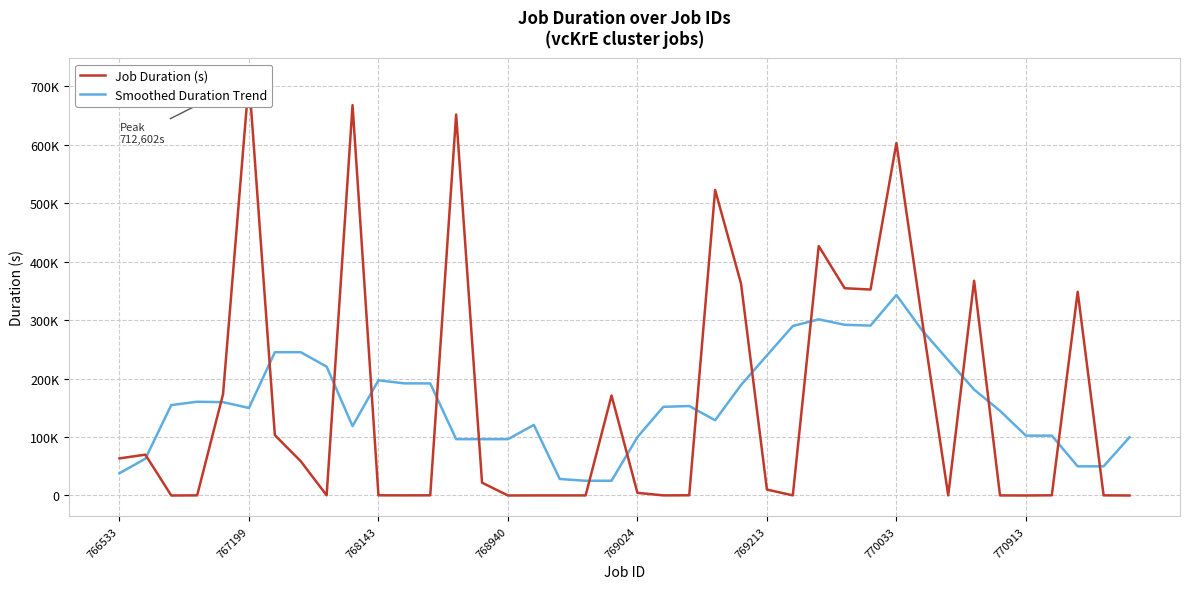

Which series reaches the maximum Y coordinate?

Job Duration (s)